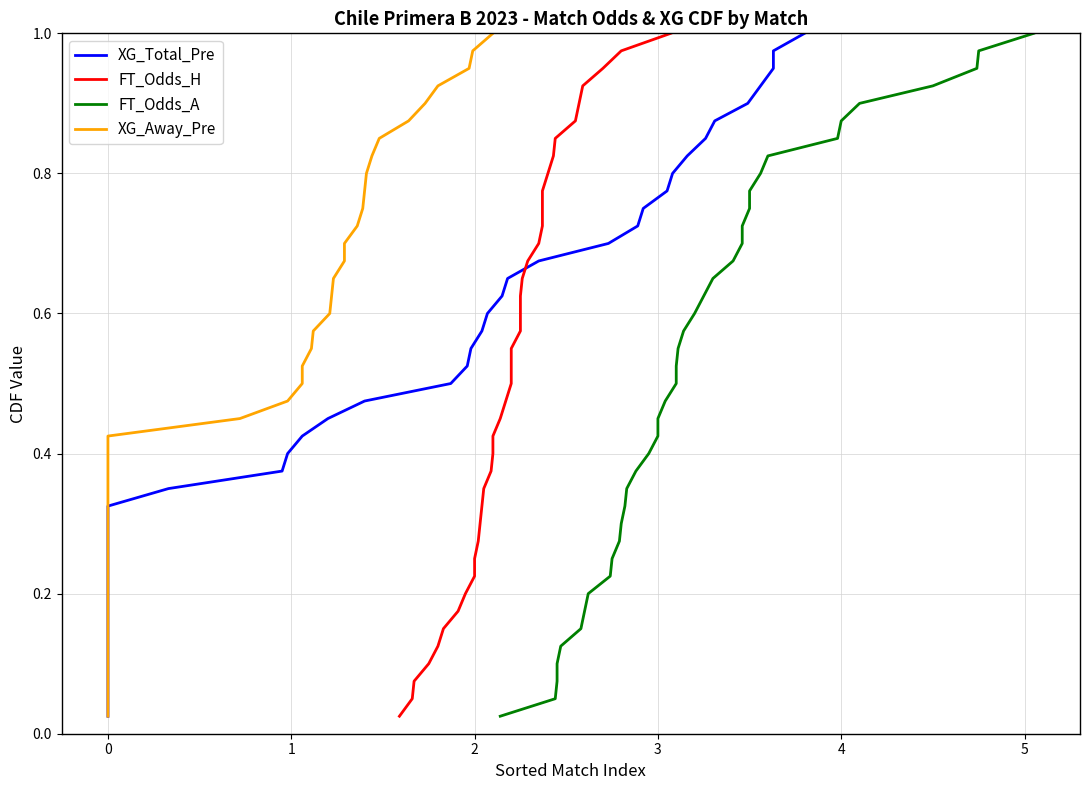

True or false: FT_Odds_H has more than 2 interior local peaks.

False